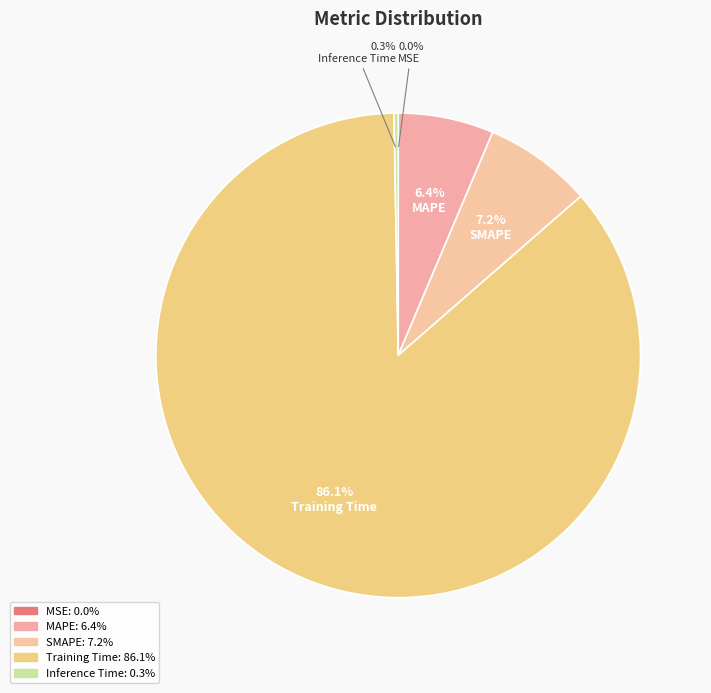

Count the number of slices in the pie.

5